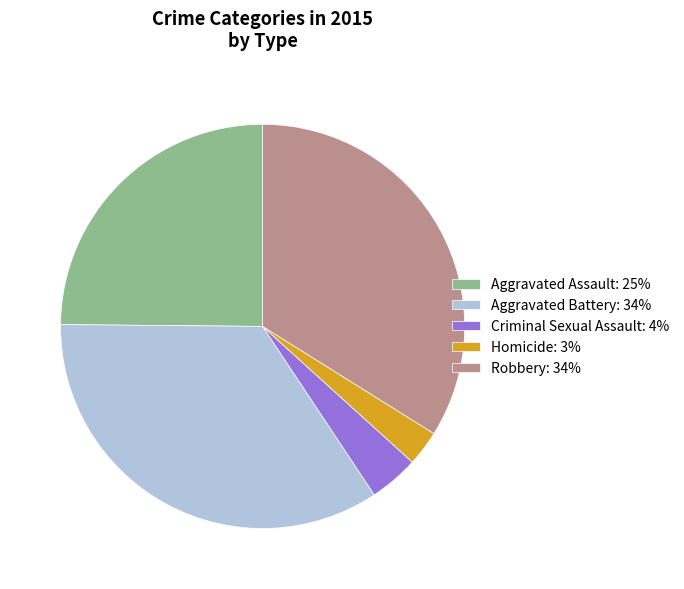

What is the ratio of the value at Aggravated Assault: 25% to the value at Homicide: 3%?

8.8